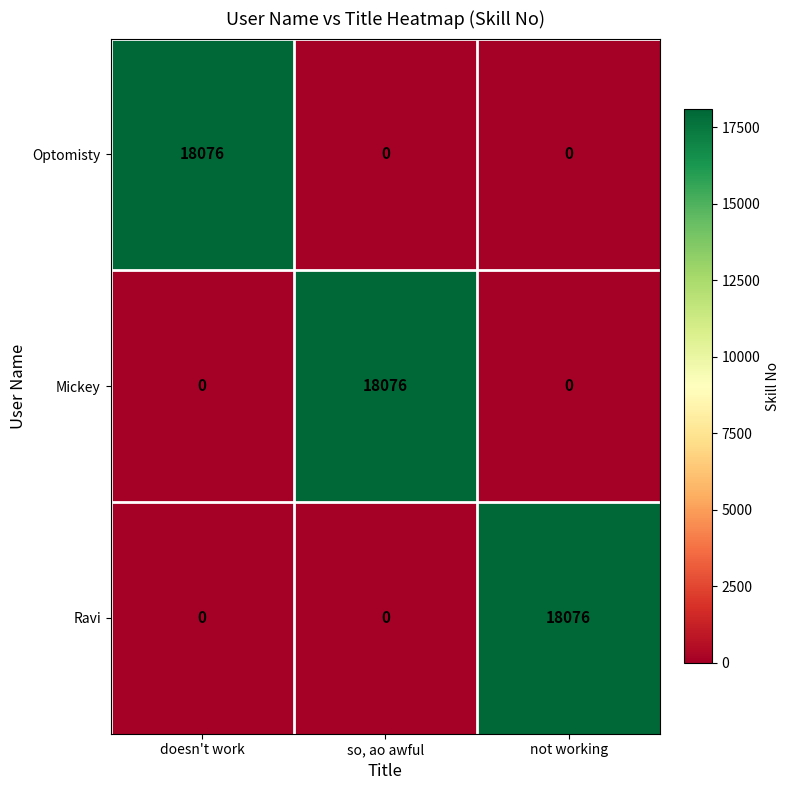

Count the Mickey values in the range 0 to 18076.

3